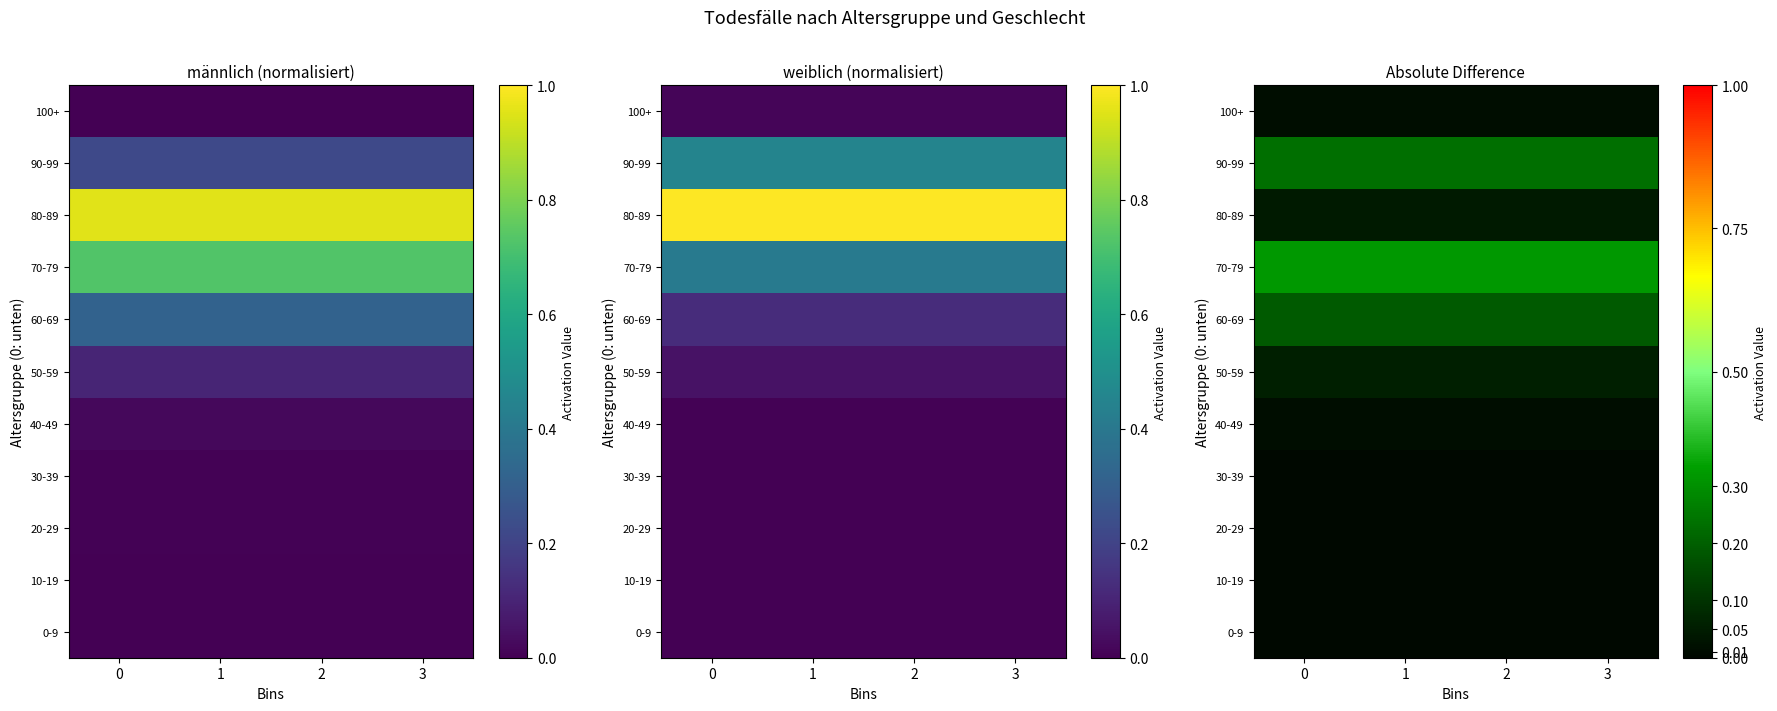

The value of 80-89 at 1 is 0.1. True or false?

False